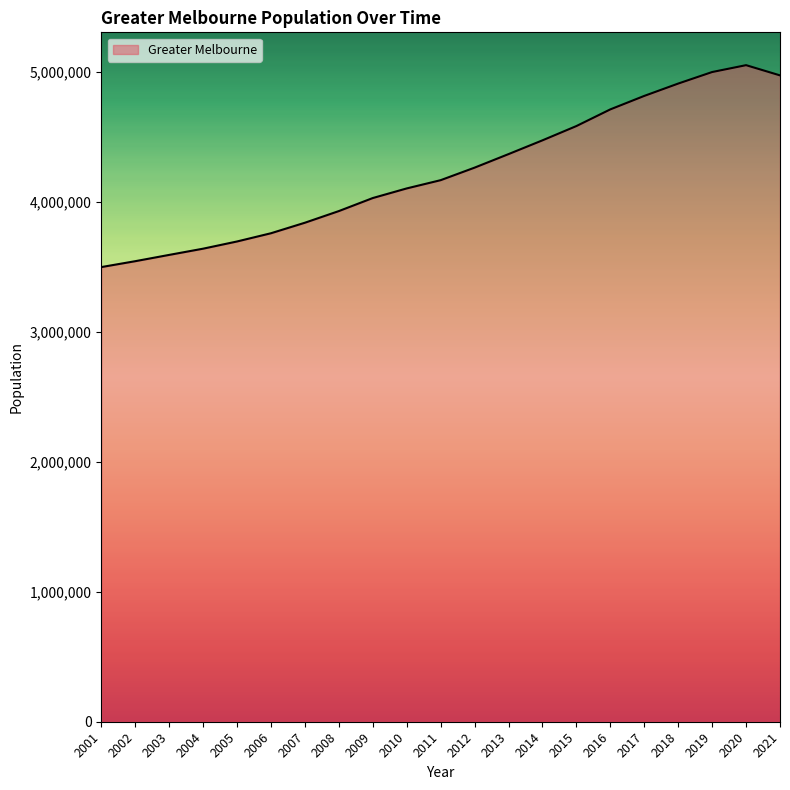

How many lines are shown in the chart?

1